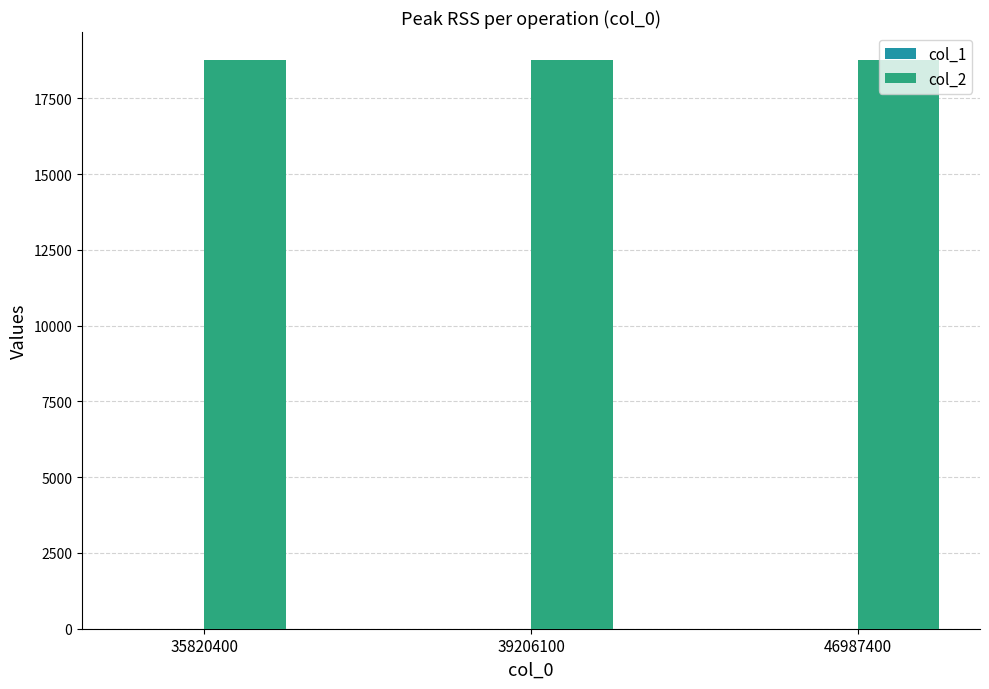

The value of col_2 at 39206100 is 18750. True or false?

True